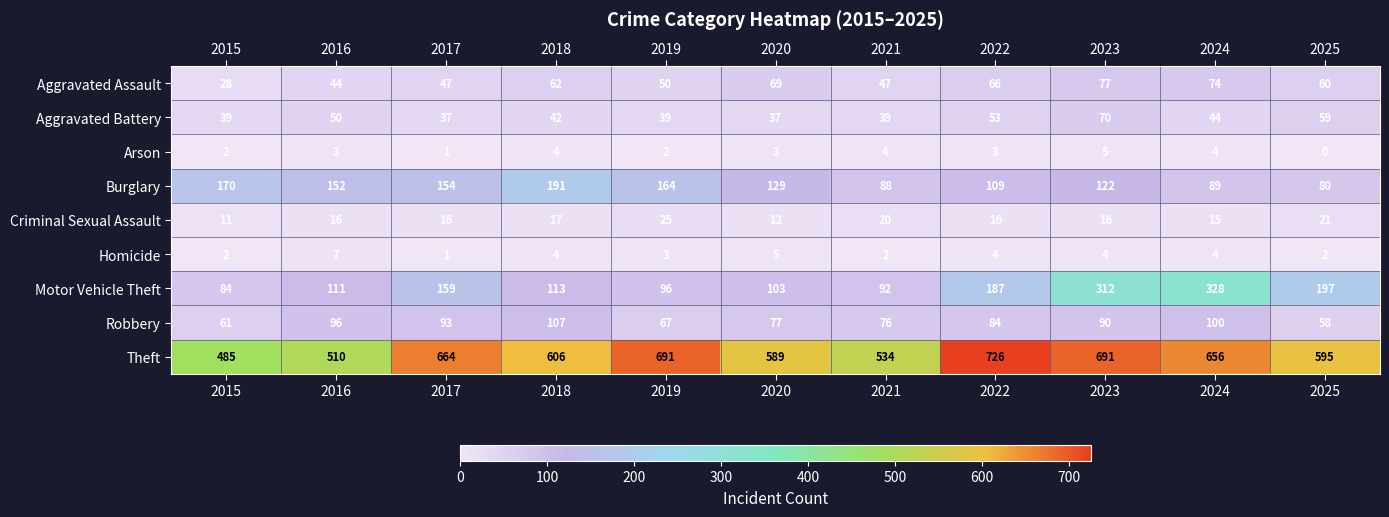

What is the sum of all Arson values?

31